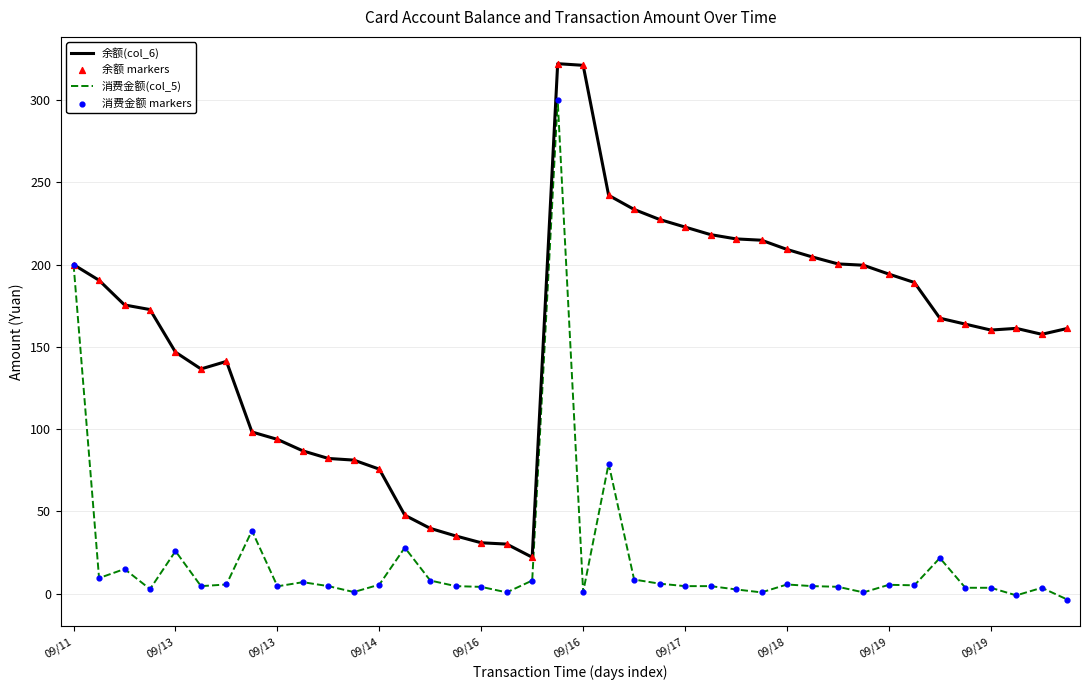

Which series has the largest total across all categories?

余额(col_6)